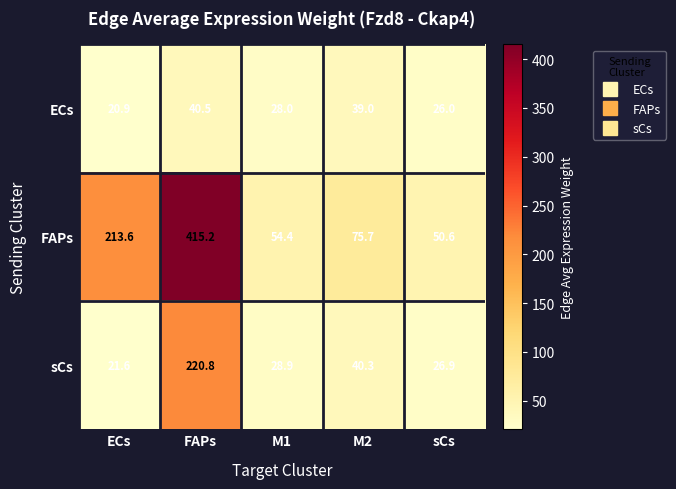

What is the minimum value shown in the chart?

20.9